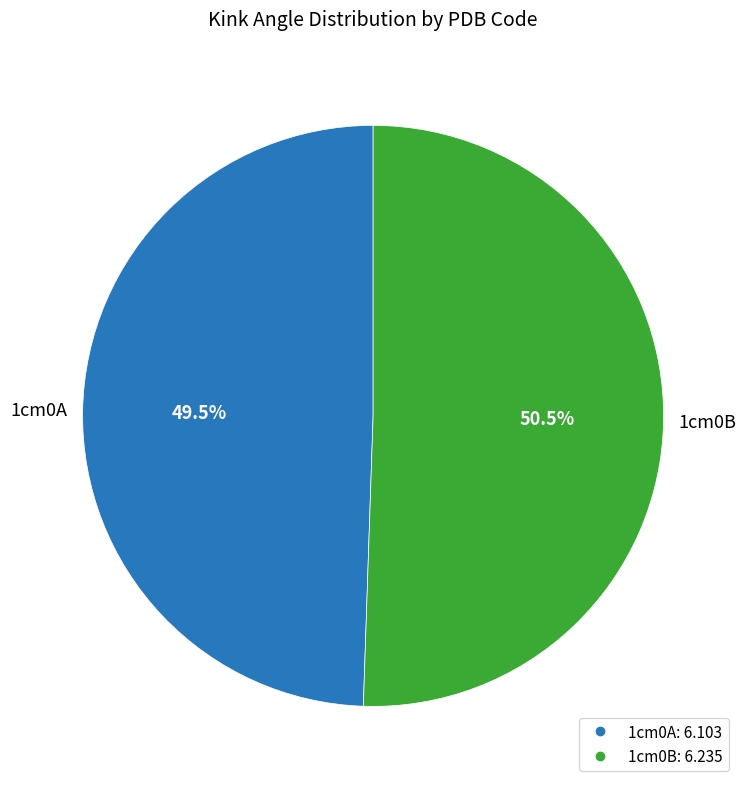

Combined, do 1cm0B and 1cm0A account for over 50%?

Yes